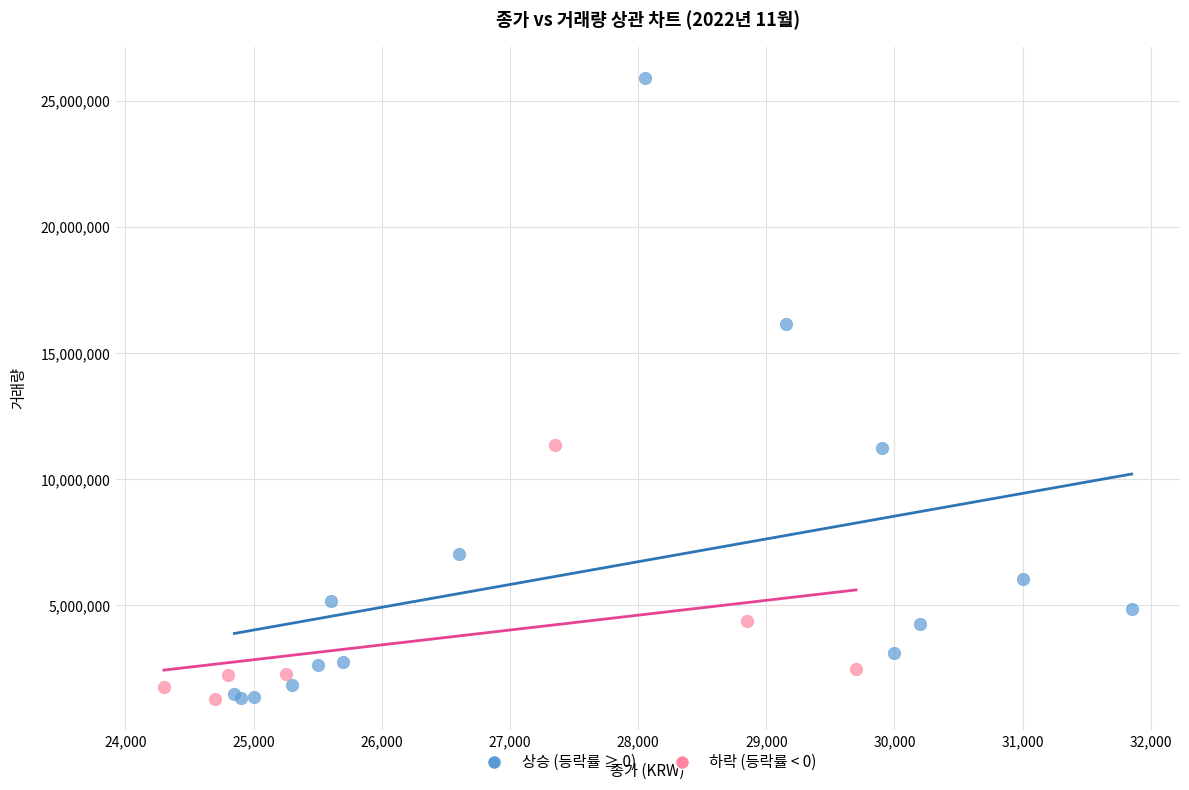

What are all the series names shown in the legend?

상승 (등락률 ≥ 0), 하락 (등락률 < 0)